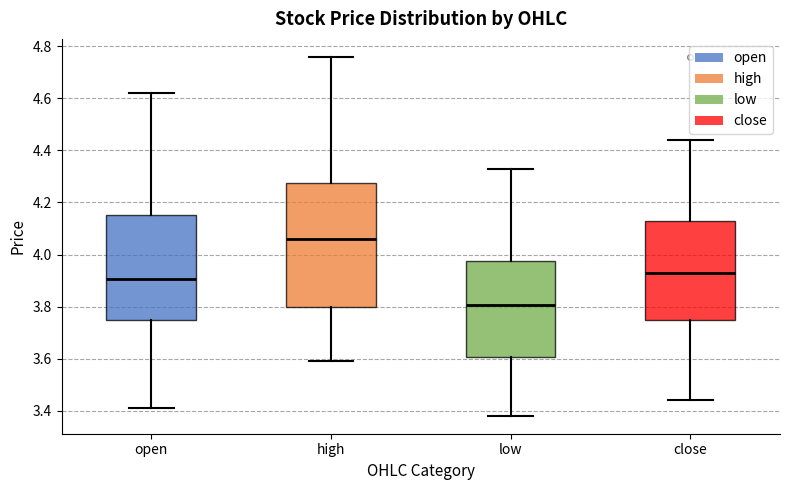

Which box has the lowest median line?

low